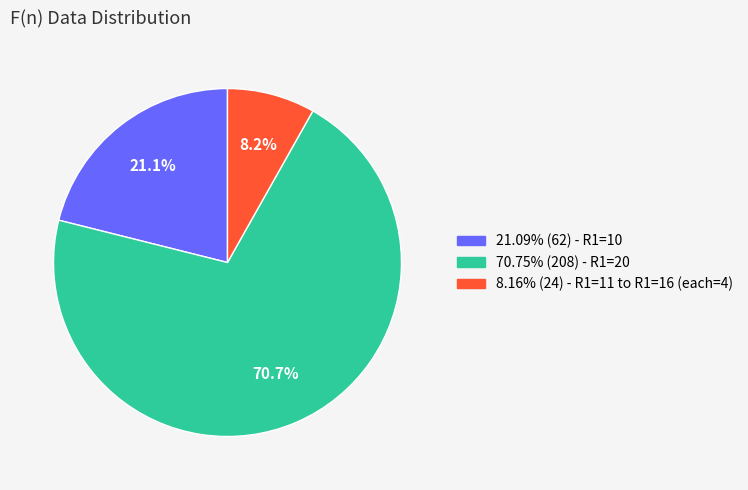

Is there a majority slice in this chart?

Yes